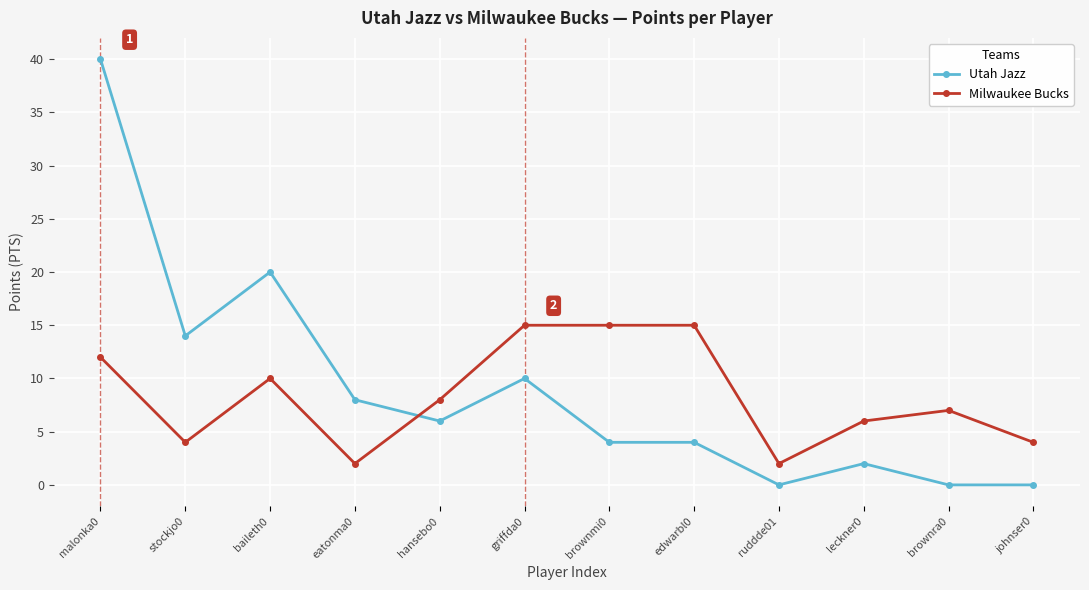

Rank the series at edwarbl0 from highest to lowest value.

Milwaukee Bucks, Utah Jazz